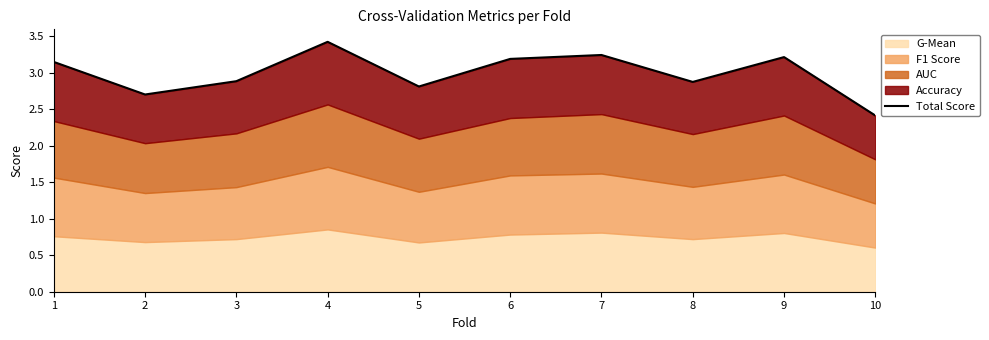

List the labels in order of value, largest first.

4, 7, 9, 6, 1, 3, 8, 5, 2, 10